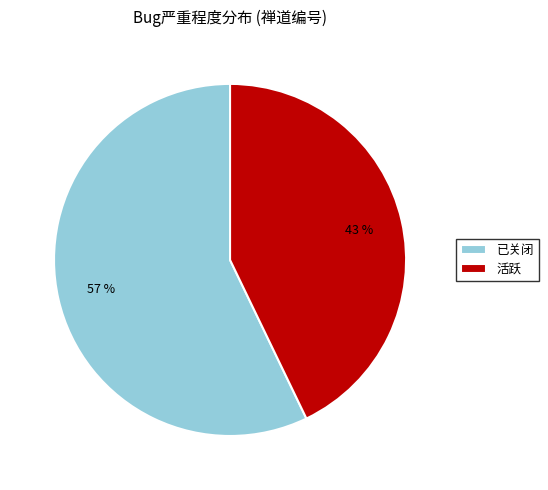

Which category has the smallest portion of the pie?

活跃